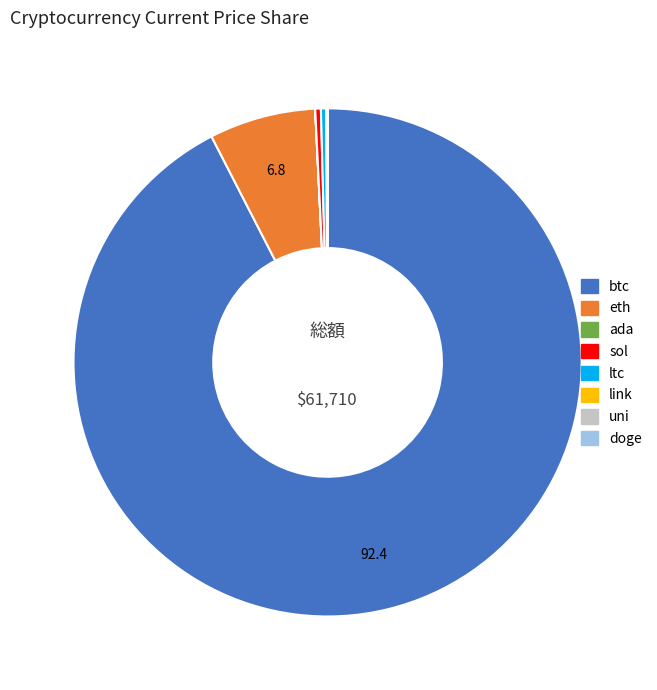

Which category has the biggest portion of the pie?

btc